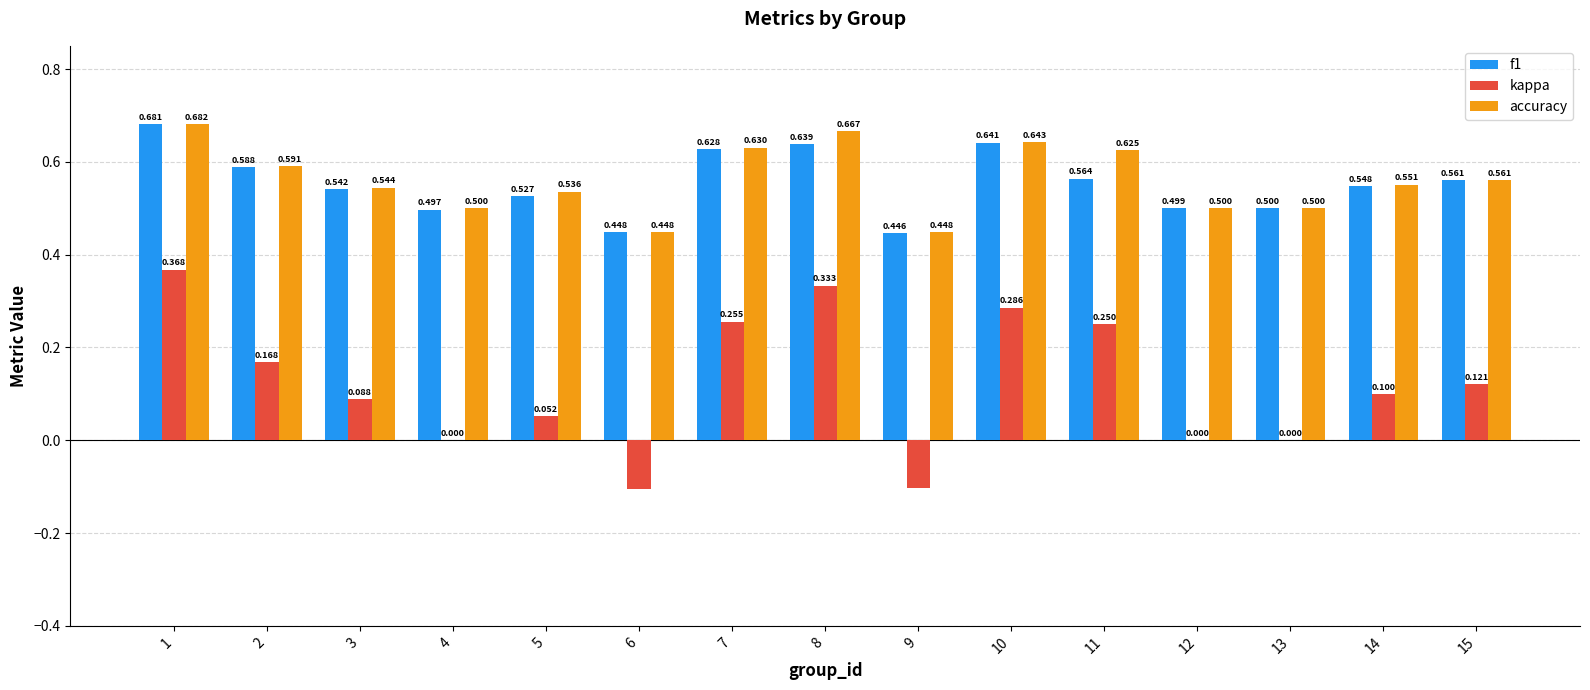

How many series are shown in this chart?

3